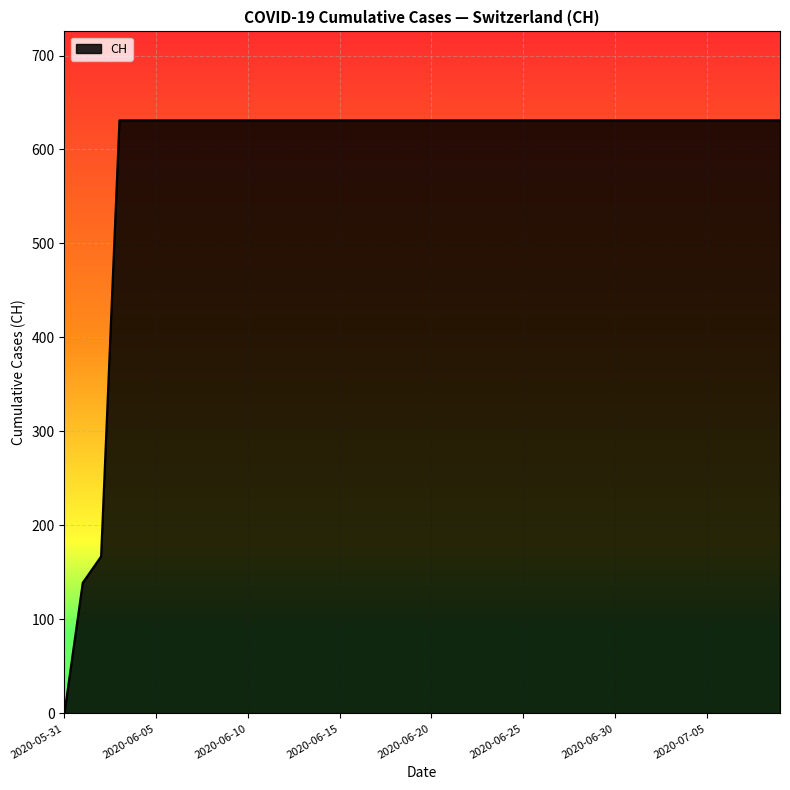

What is the sum of all values?

23653